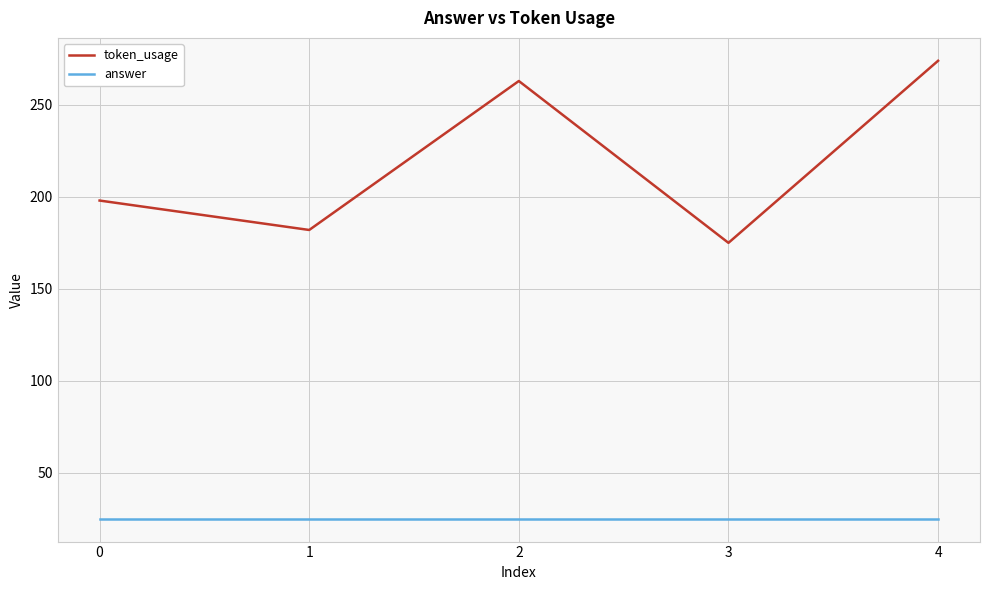

What is the difference between the maximum and minimum values in the token_usage series?

99